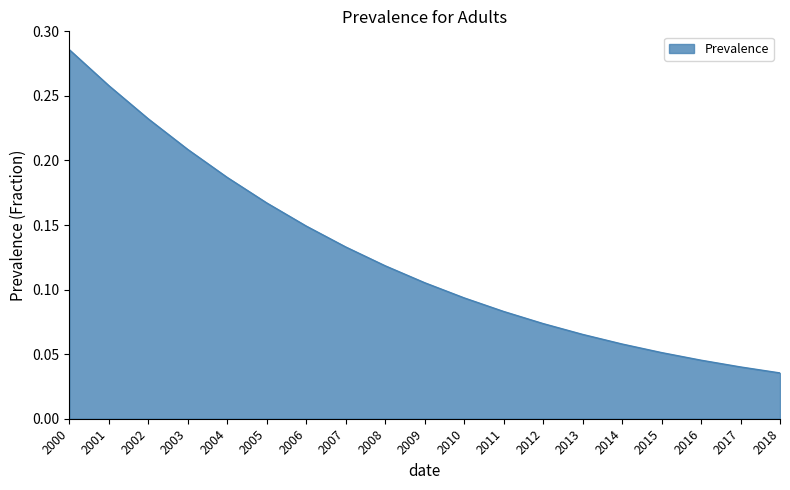

Is it true that the value at 2003 is 0.3?

False